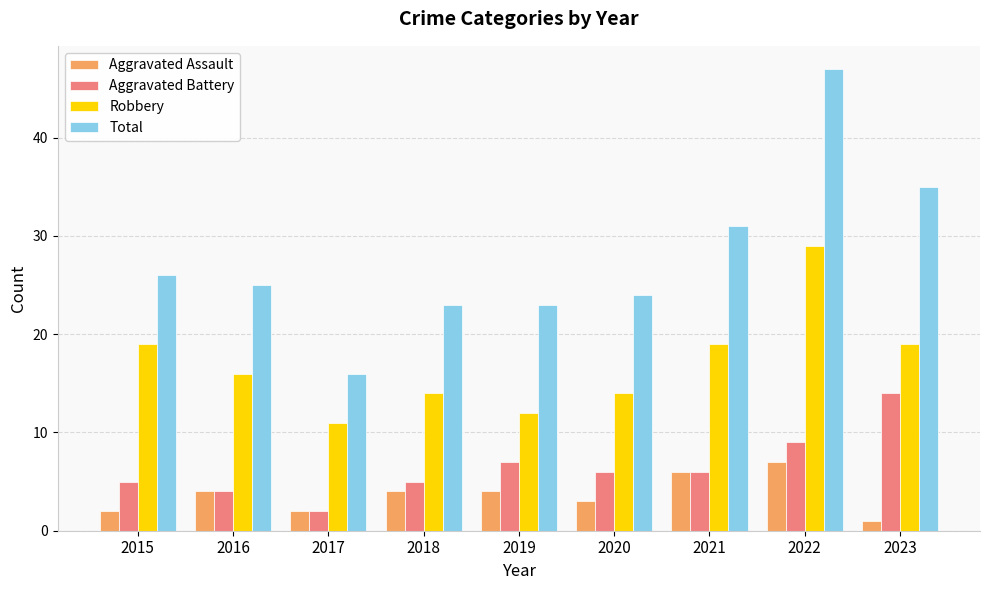

At how many categories does at least one series exceed 17?

8